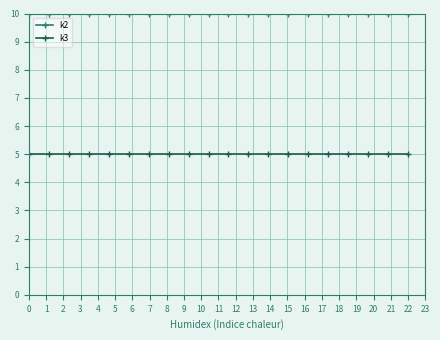

At how many categories does at least one series exceed 7?

20